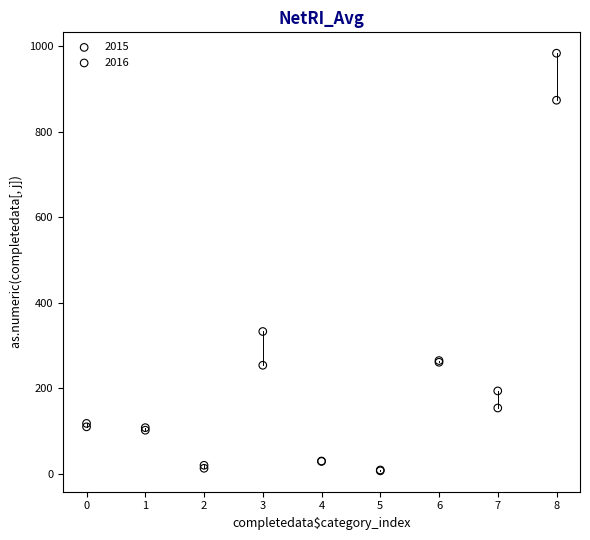

What are all the series names shown in the legend?

2015, 2016